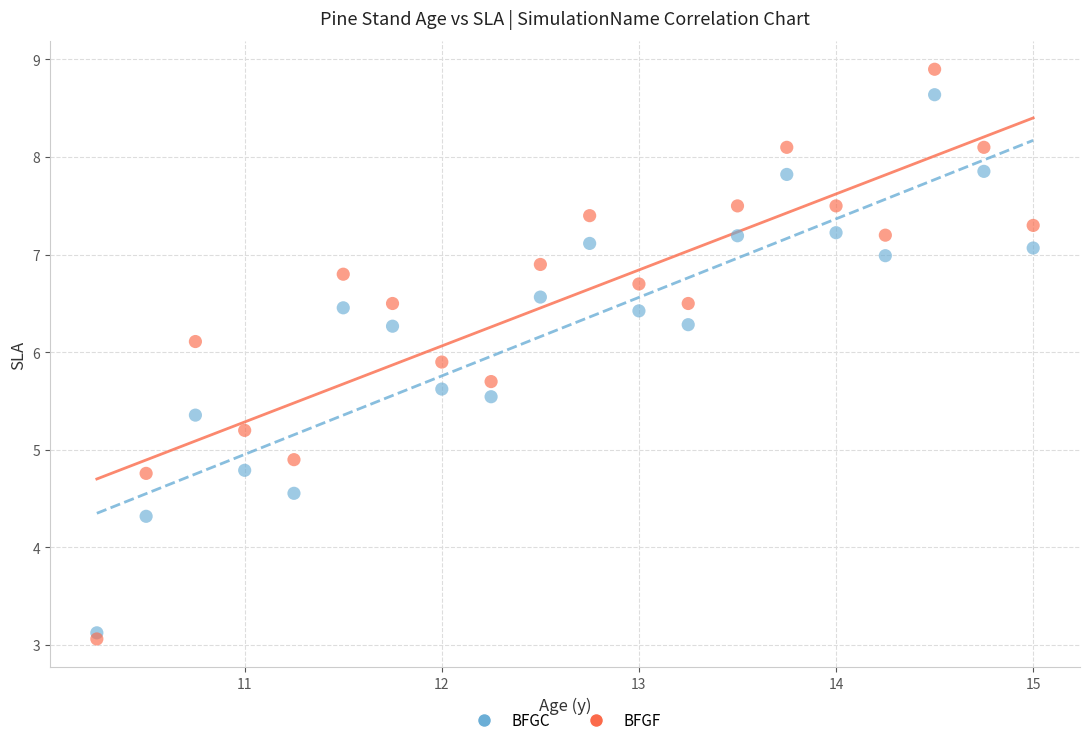

In the BFGF series, what Y value is closest to 5?

4.9